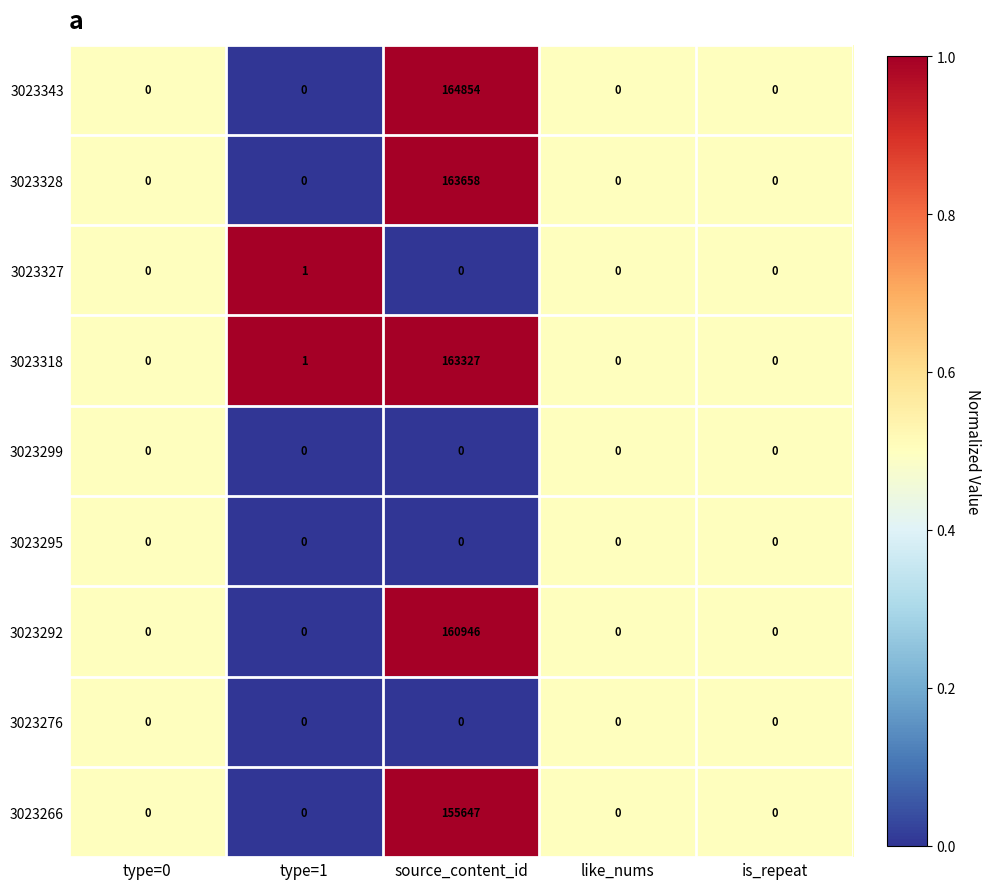

At which category does the chart reach its peak across all series?

source_content_id